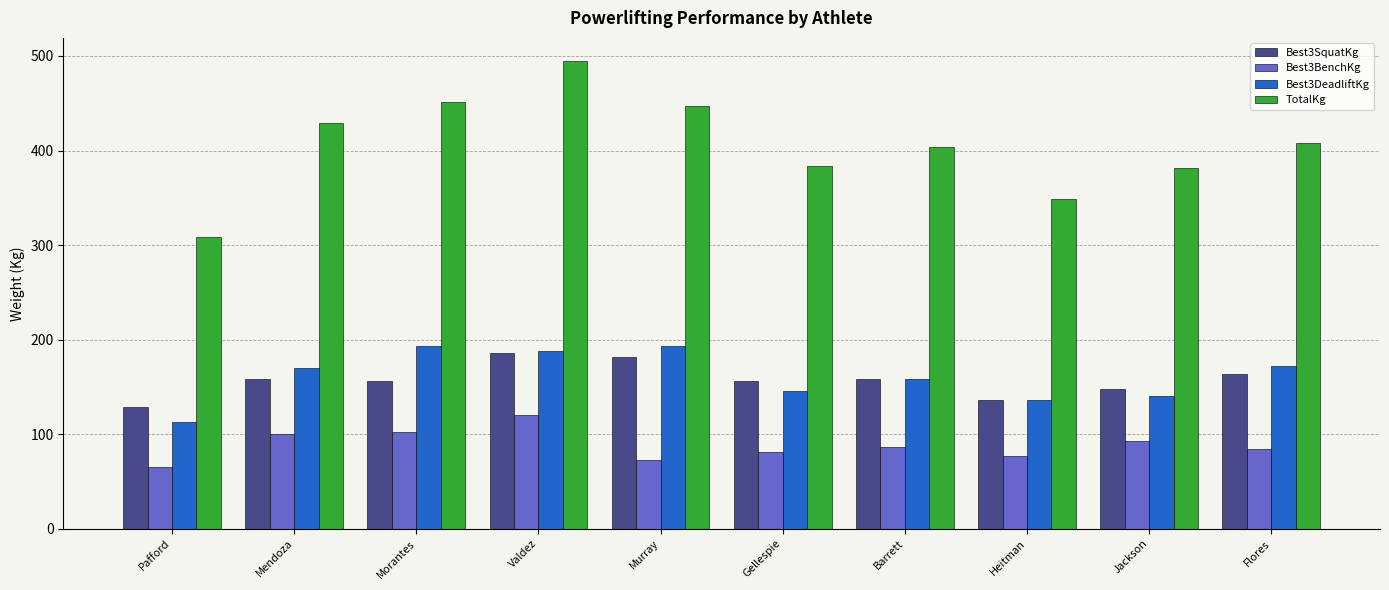

At which category is the sum across all series the highest?

Valdez